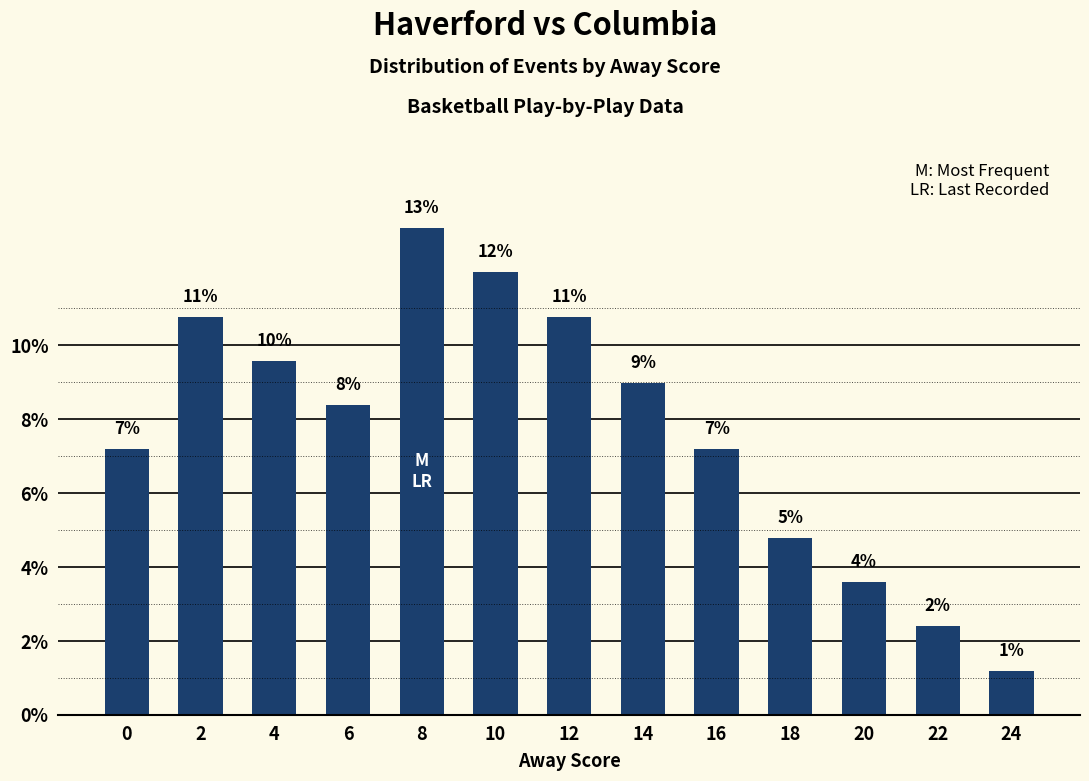

How many bars are there in total?

13